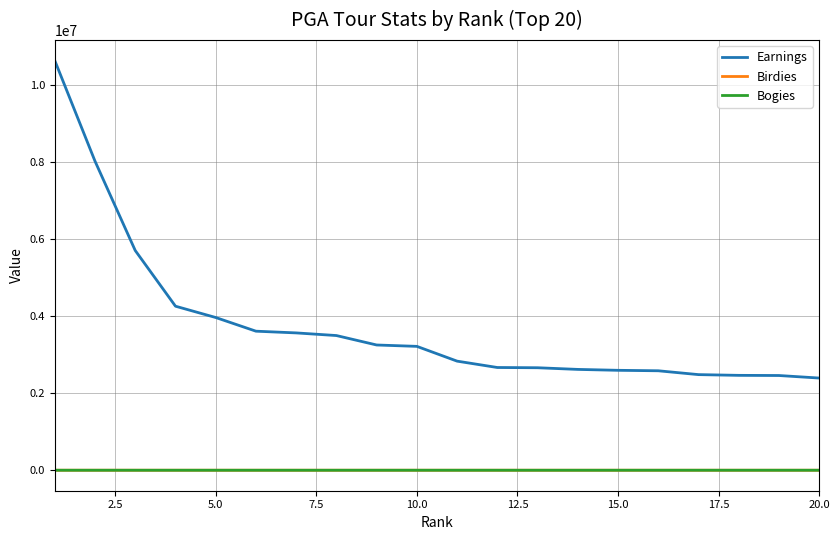

At how many categories does at least one series exceed 7226828?

2